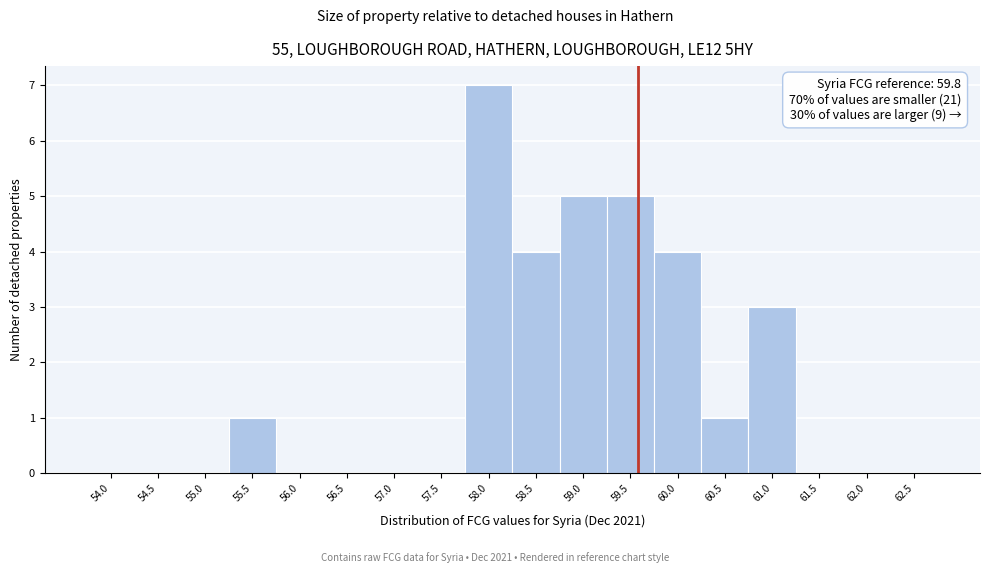

Reading right to left, list all the values displayed in this chart.

62.5=0	62.0=0	61.5=0	61.0=3	60.5=1	60.0=4	59.5=5	59.0=5	58.5=4	58.0=7	57.5=0	57.0=0	56.5=0	56.0=0	55.5=1	55.0=0	54.5=0	54.0=0